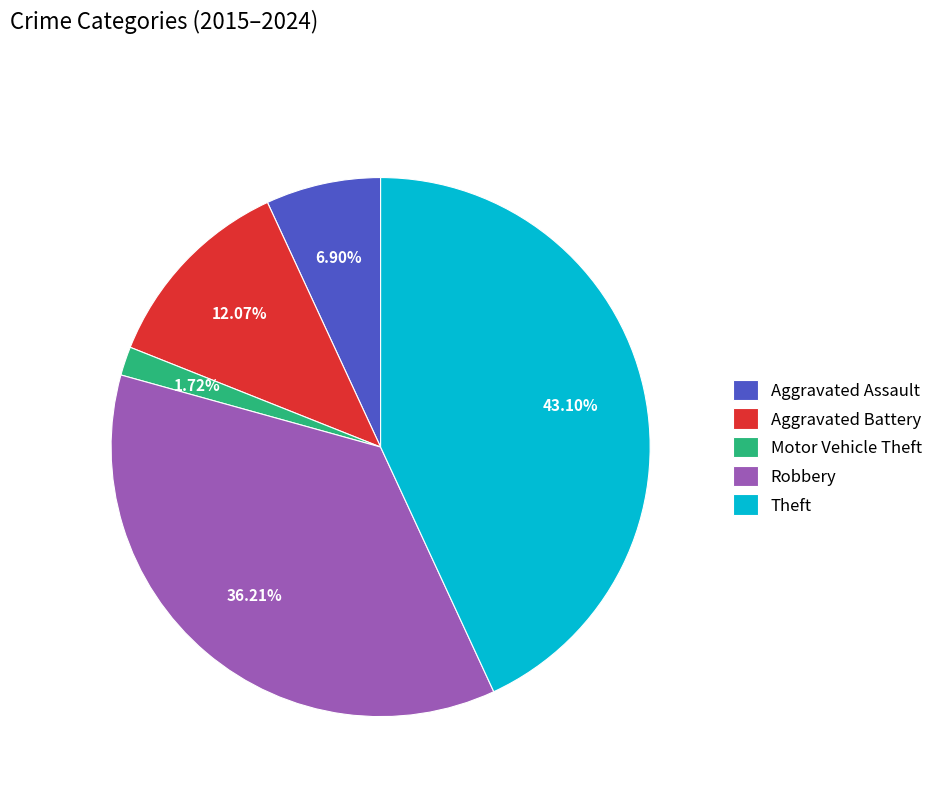

Rank the categories by value from highest to lowest.

Theft, Robbery, Aggravated Battery, Aggravated Assault, Motor Vehicle Theft